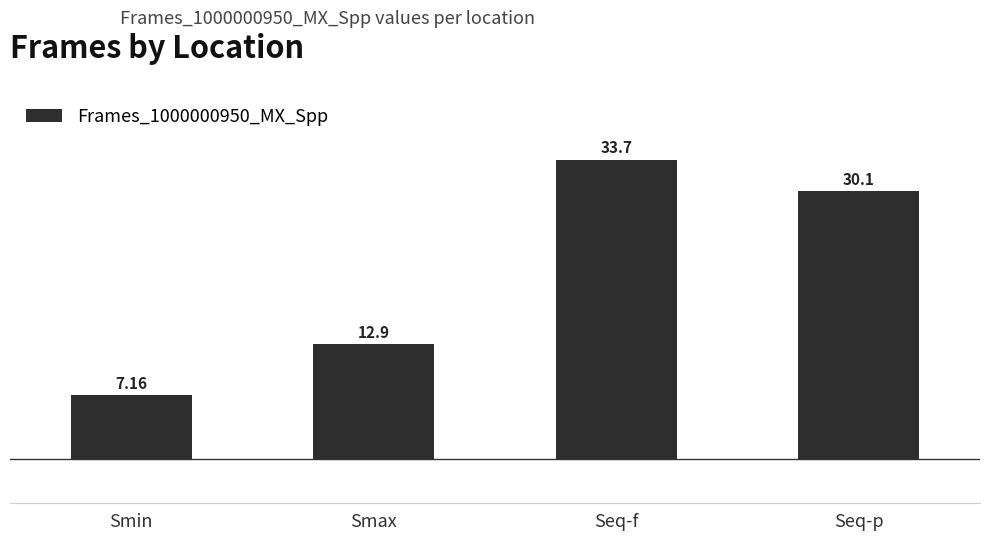

At which category does the chart reach its minimum across all series?

Smin